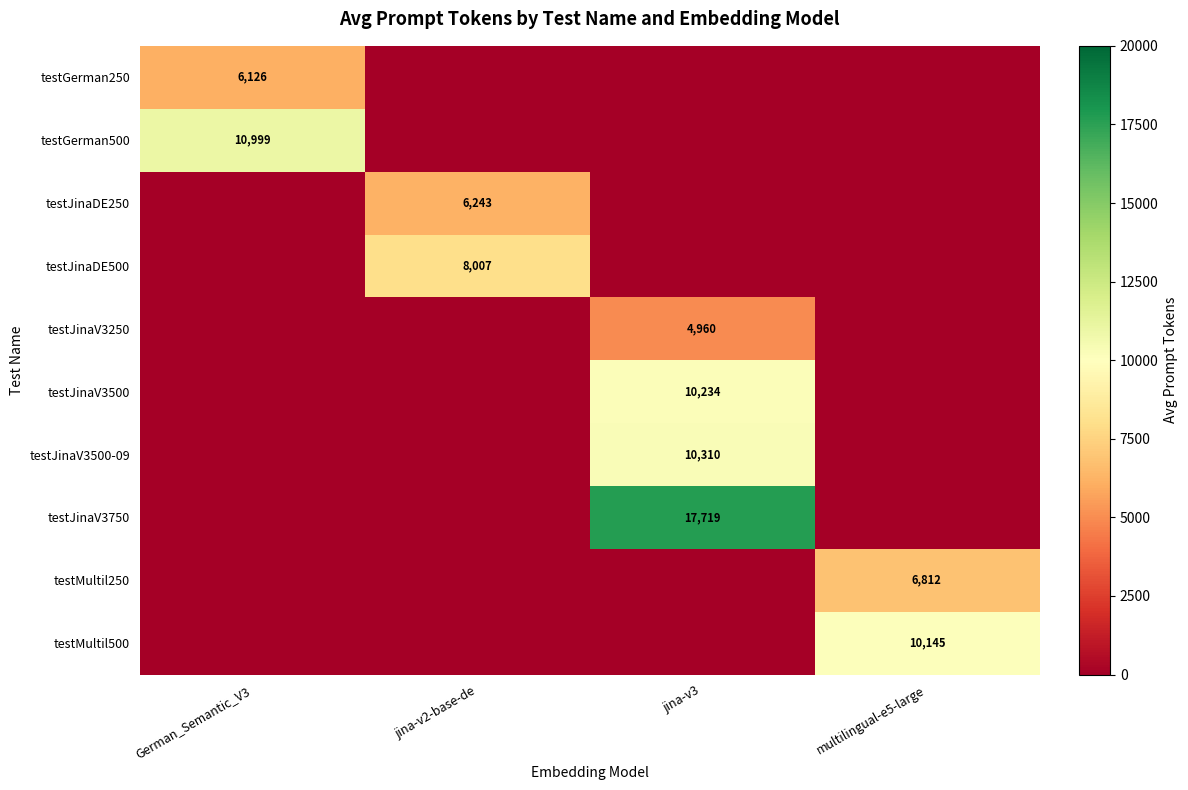

True or false: testMultil500 has a value of 10145 at multilingual-e5-large.

True